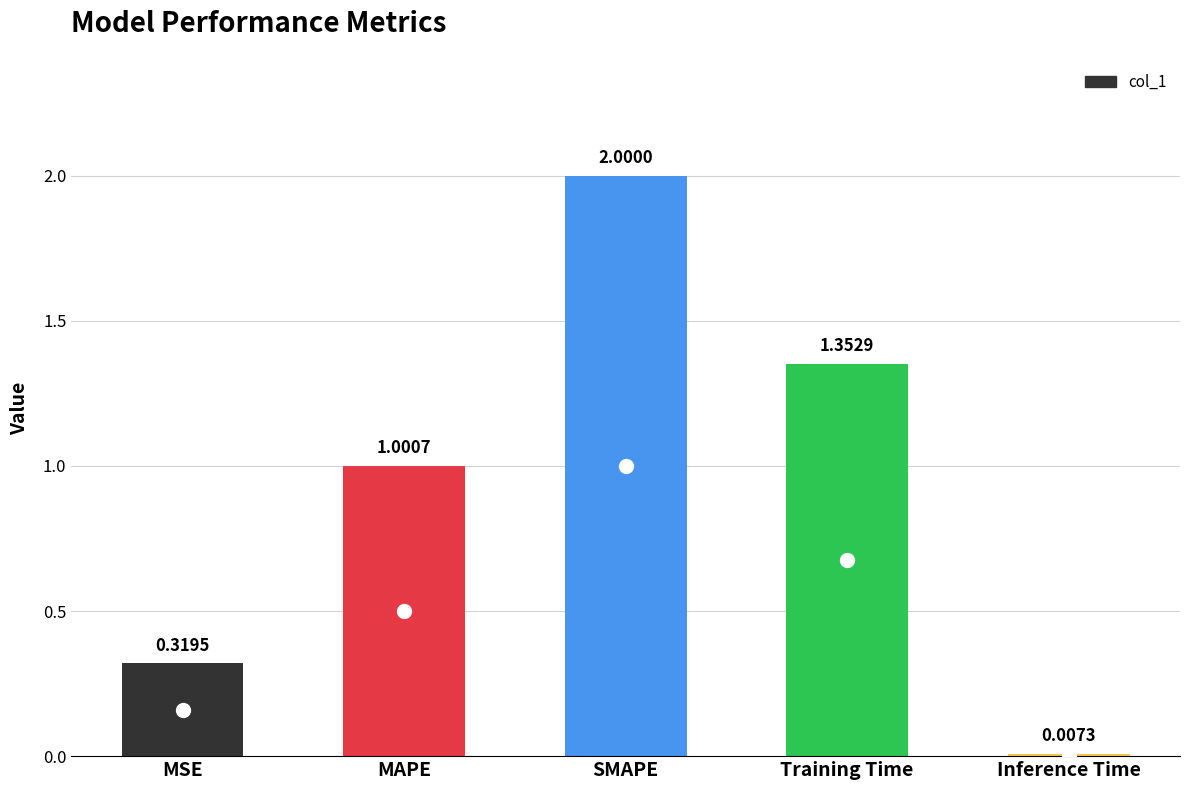

What is the label of the 1st bar from the right?

Inference Time